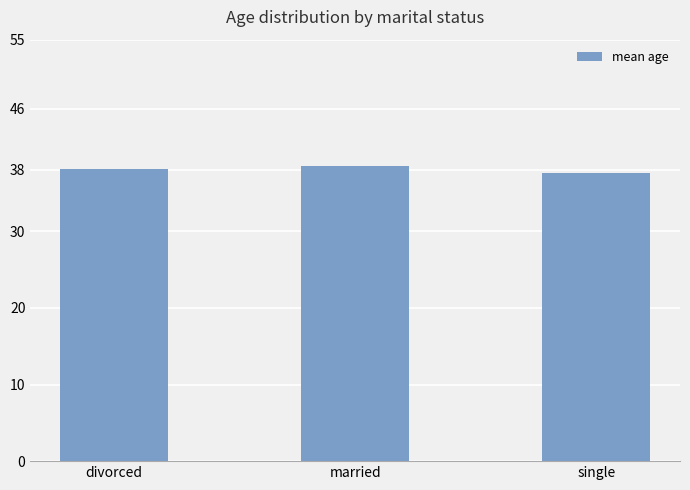

What is the ratio of the value at divorced to the value at married?

1.0